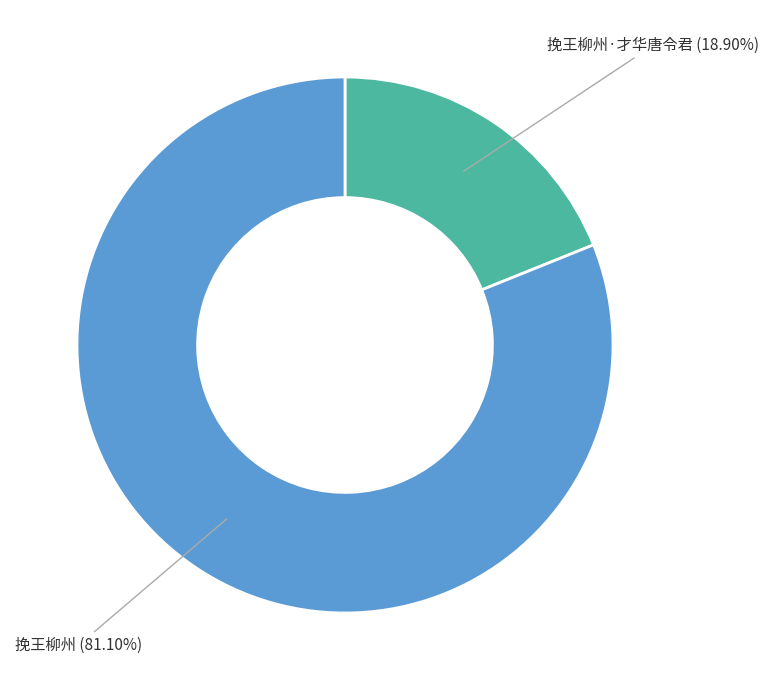

Is there a majority slice in this chart?

Yes